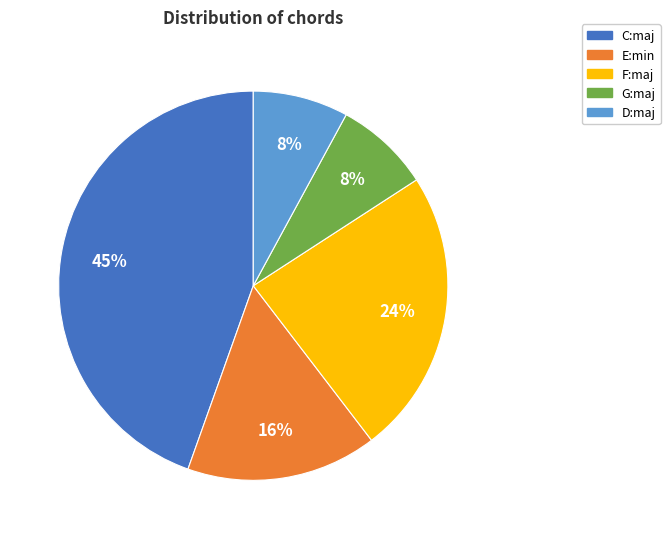

To the nearest percent, what is the difference between the largest and smallest slice percentages?

37%